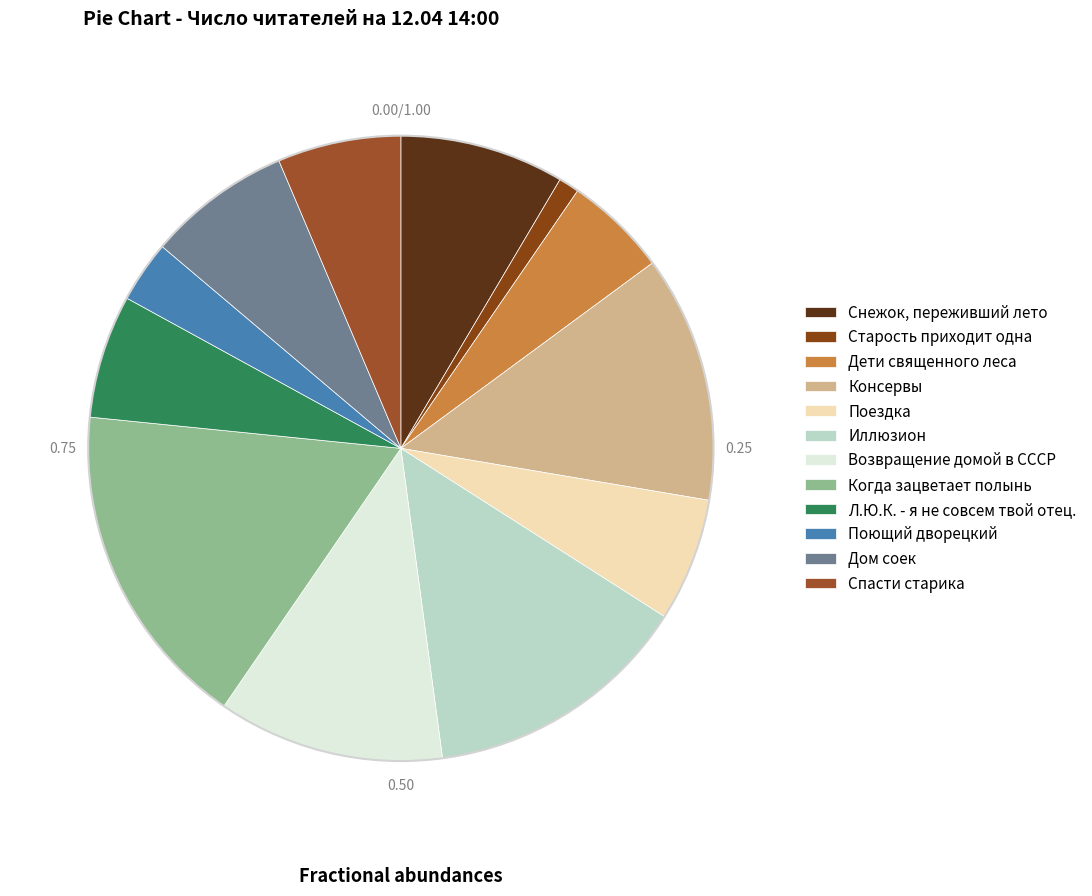

Is it true that Спасти старика is 6% of the pie?

True